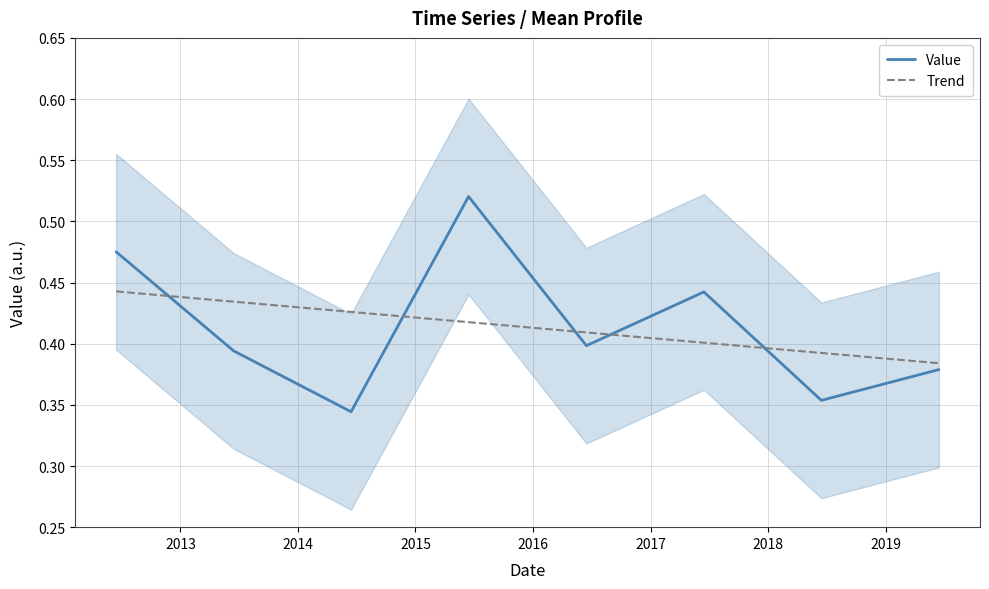

Does the chart have visible grid lines?

Yes